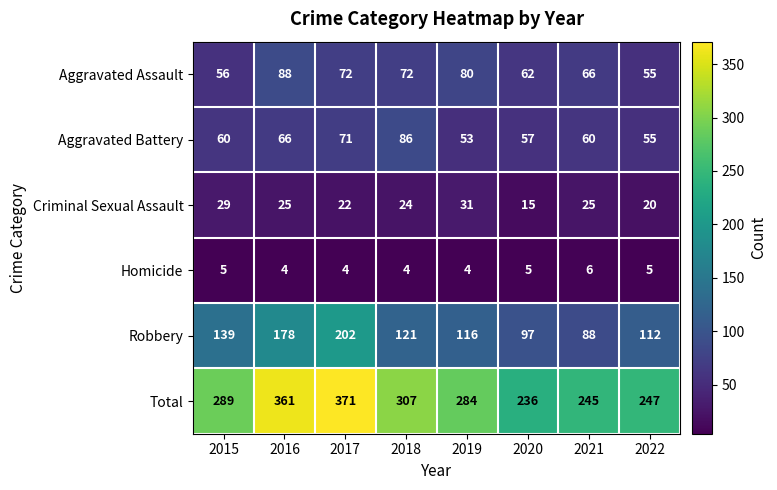

What is the difference between the second highest and second lowest values in the Robbery series?

81